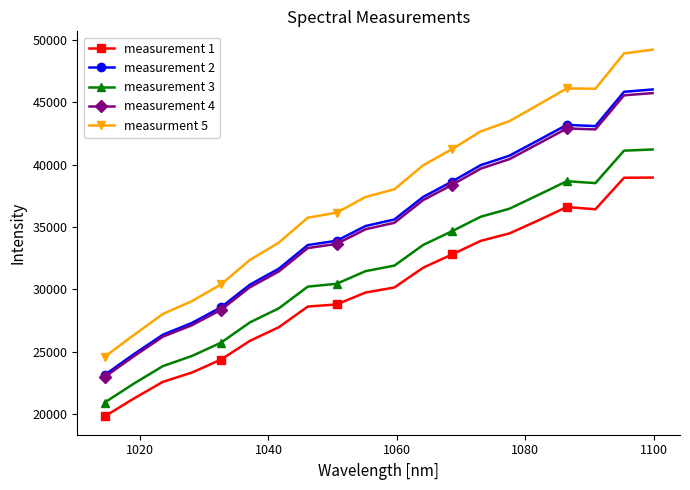

True or false: measurement 2 and measurement 1 intersect in this chart.

False